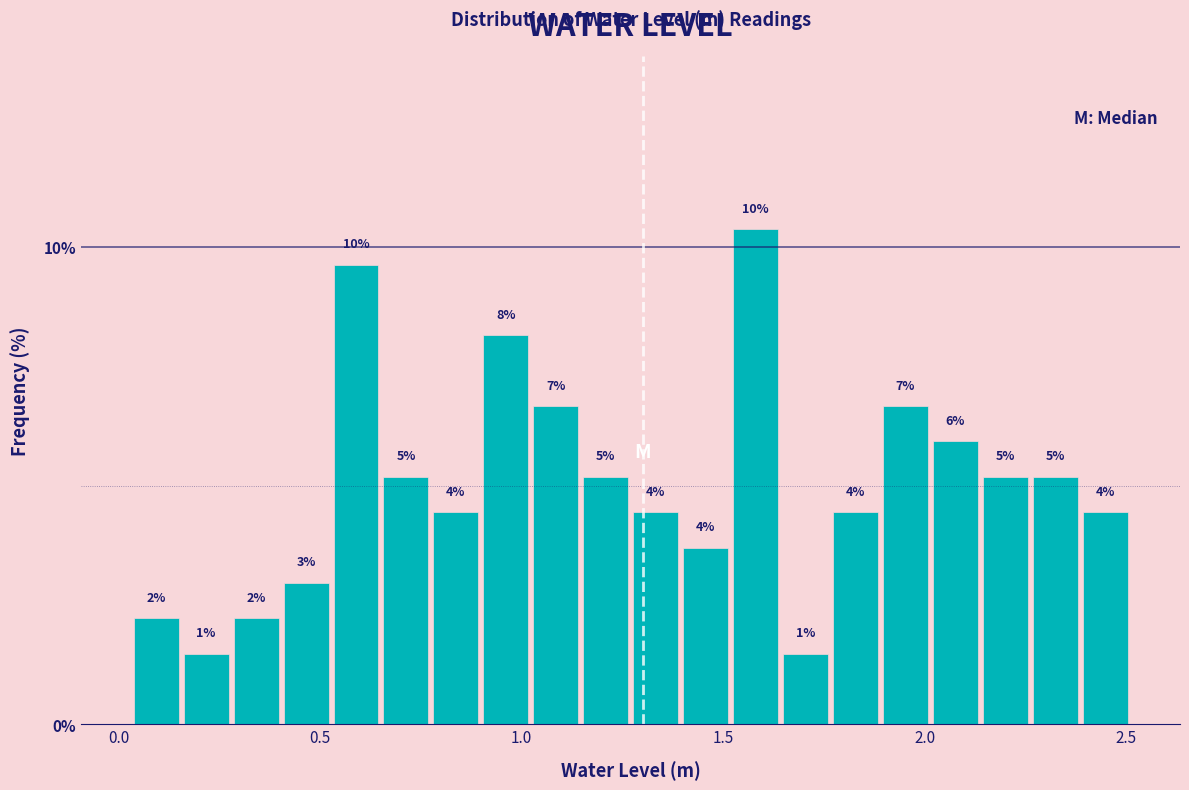

Read against the x-axis, roughly where is the centre of the tallest bar?

1.60